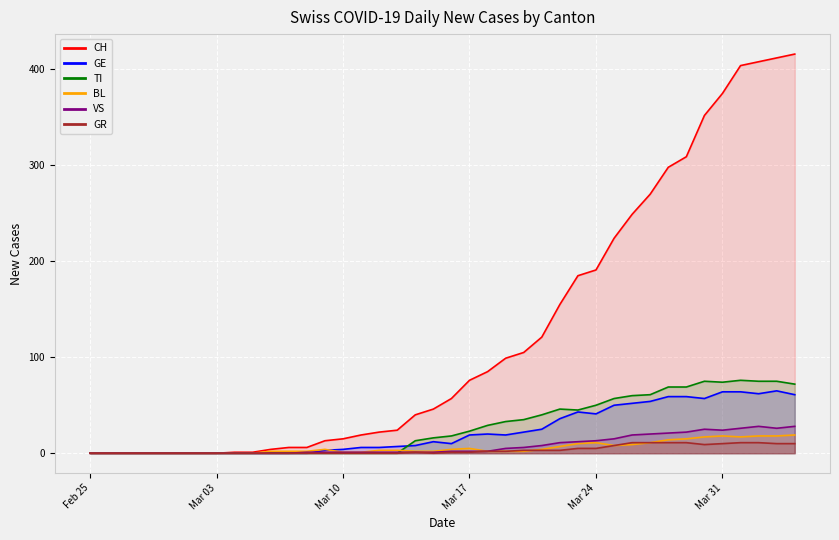

Which series has the largest total across all categories?

CH